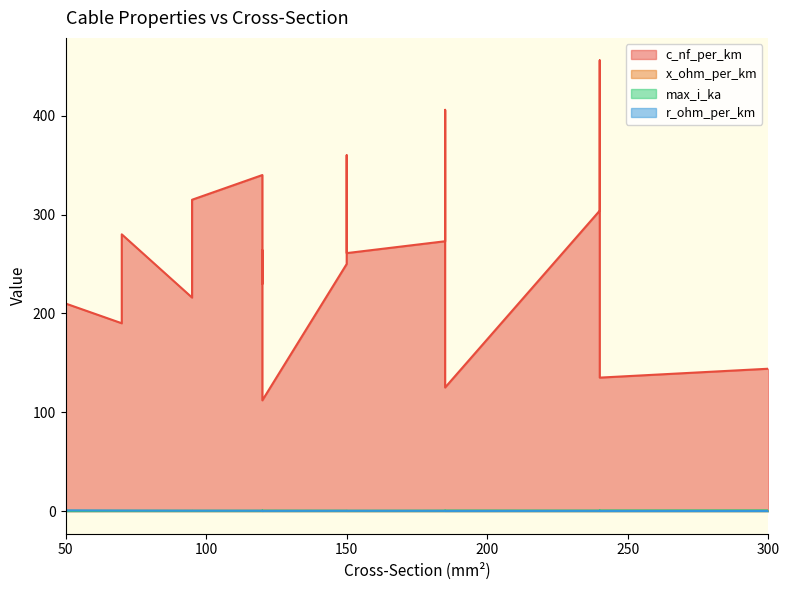

True or false: x_ohm_per_km has more than 1 points higher than both neighbors.

True